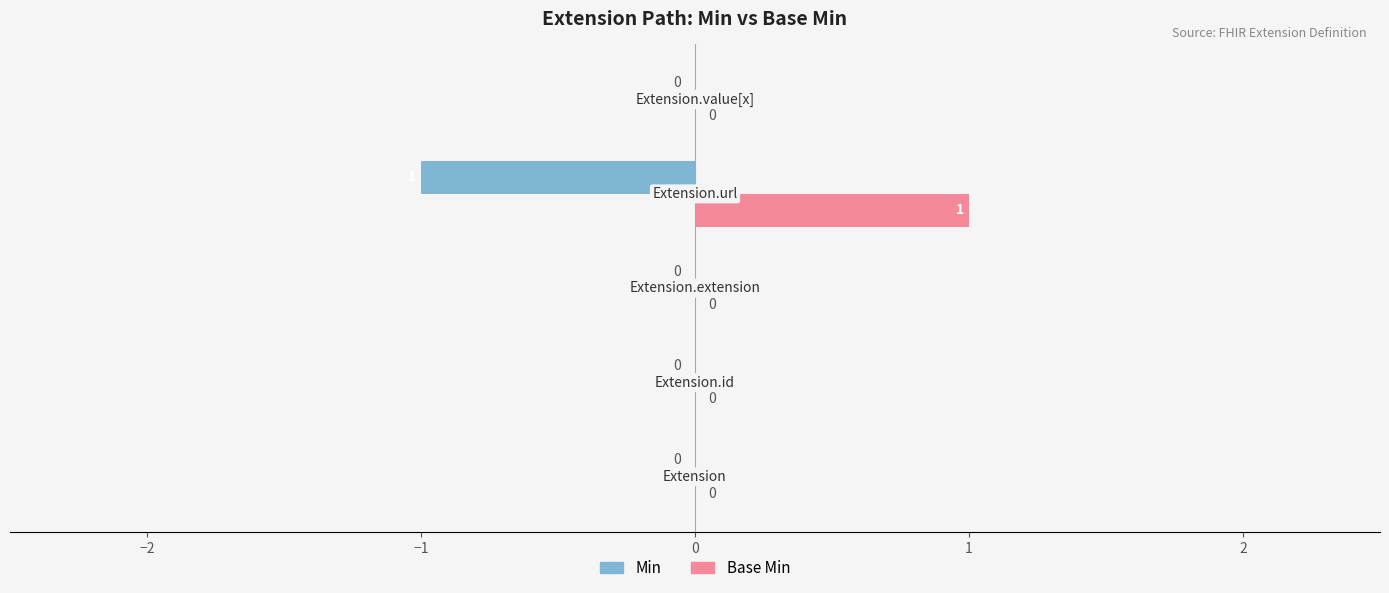

What is the greatest value displayed?

1